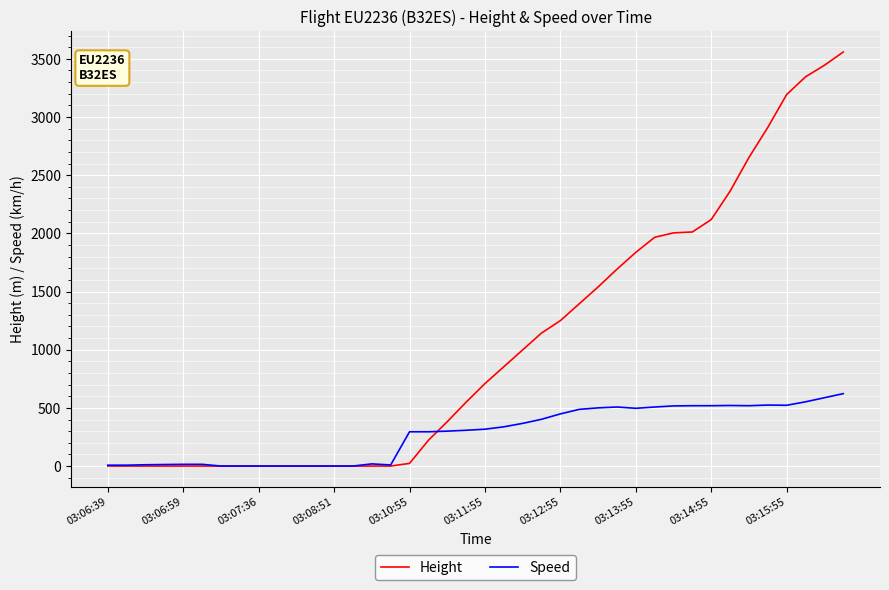

Rank the series by their maximum value, from highest to lowest.

Height, Speed